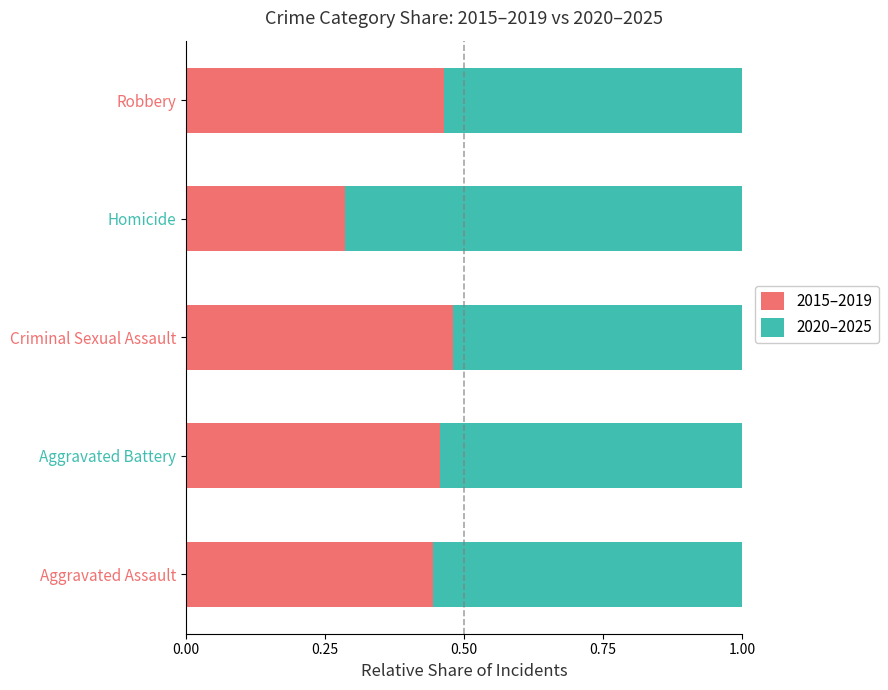

What is the total value across all series at Robbery?

1.0